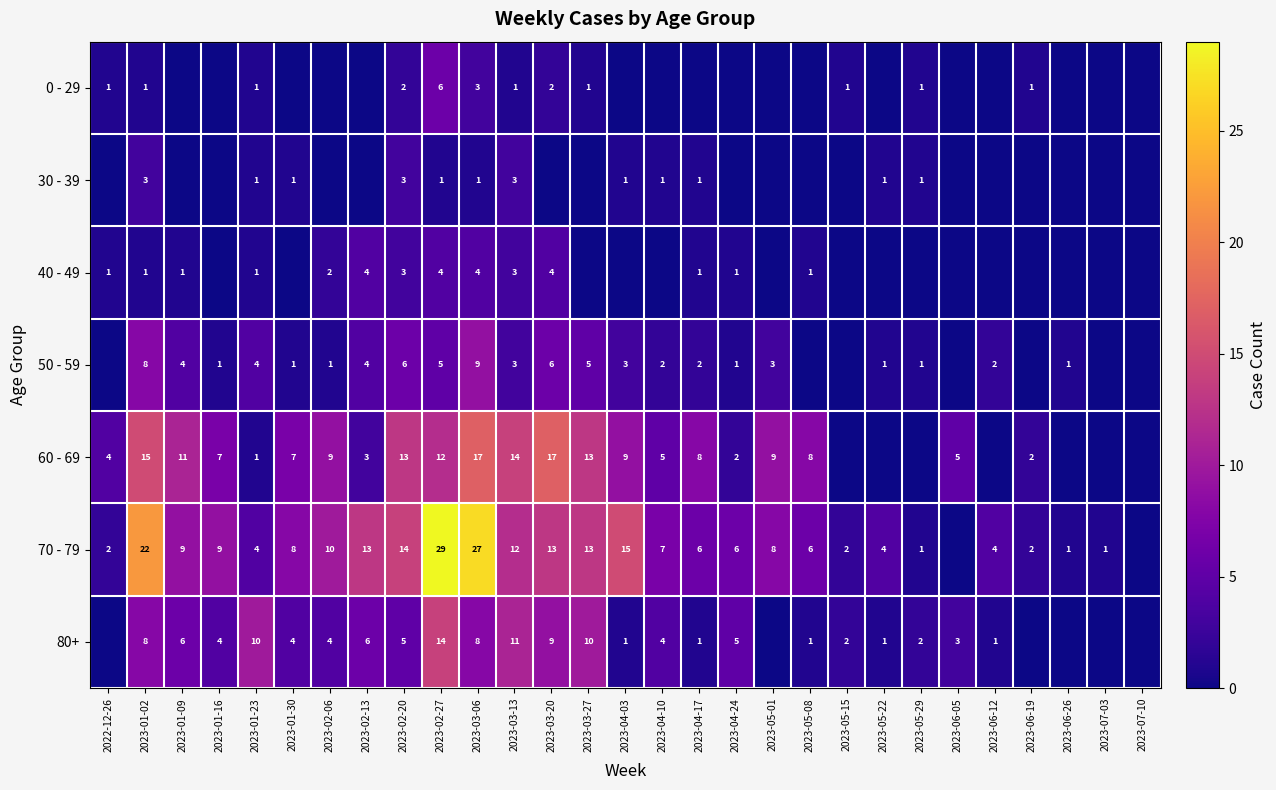

The 70 - 79 series shows 9 at 2023-01-09. True or false?

True